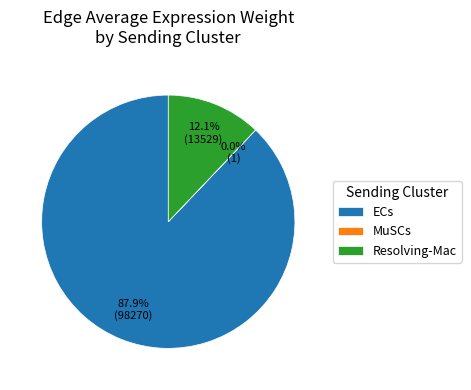

Is there a majority slice in this chart?

Yes